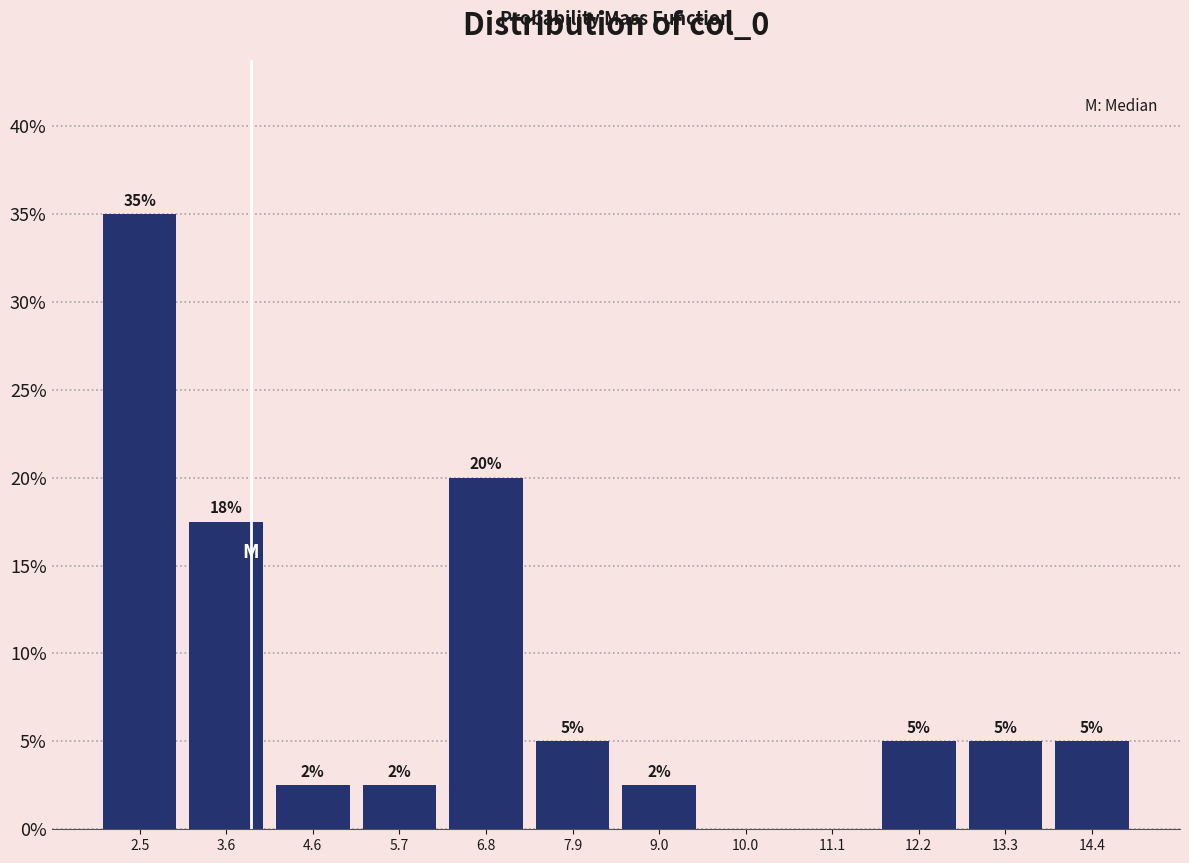

Which range on the x-axis has the tallest bar?

2.0 to 3.0